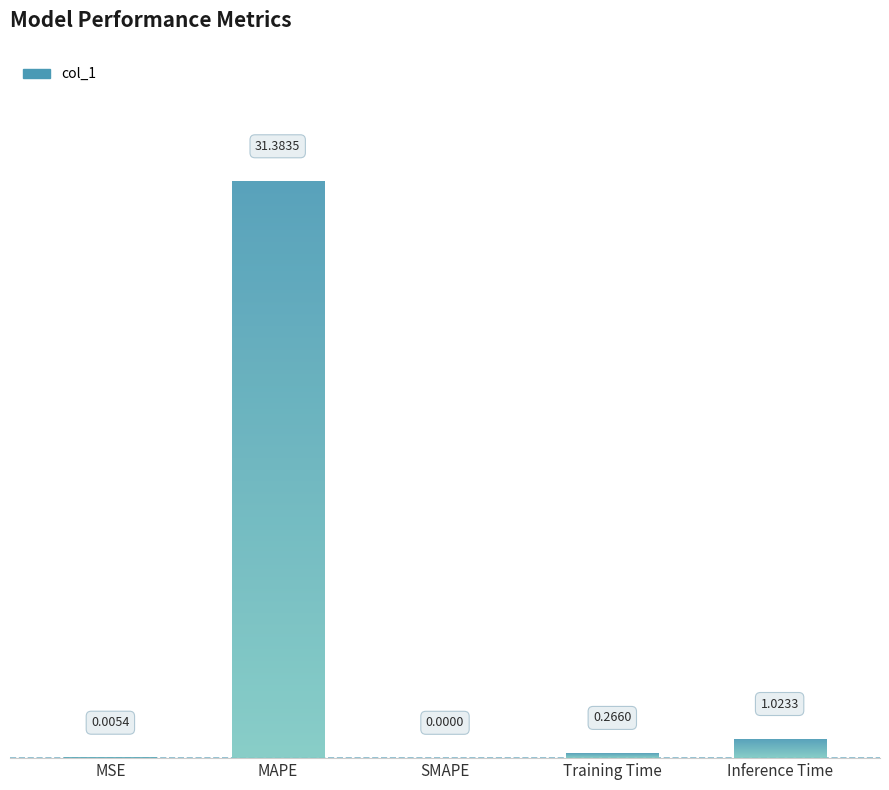

List the labels in order of value, largest first.

MAPE, Inference Time, Training Time, MSE, SMAPE